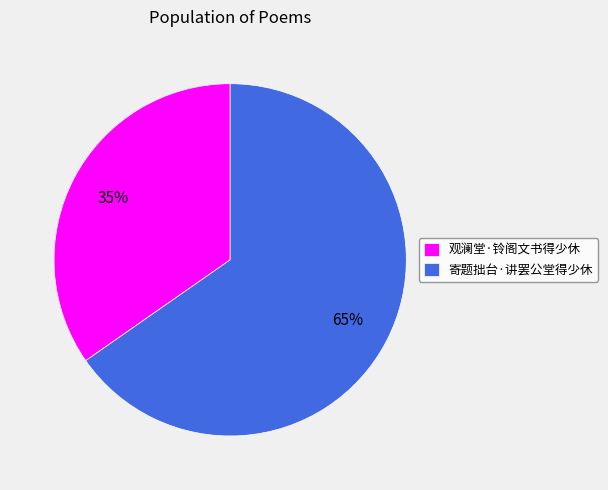

Is 观澜堂·铃阁文书得少休 the majority of the pie?

No